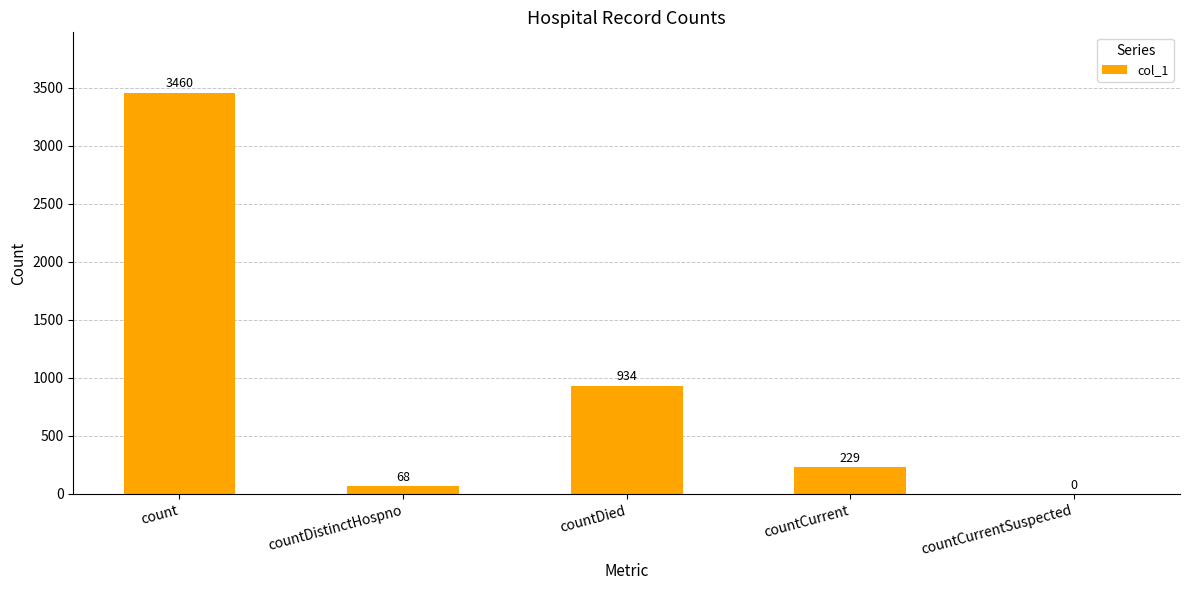

What value does the data have at countDistinctHospno, to the nearest 10?

70